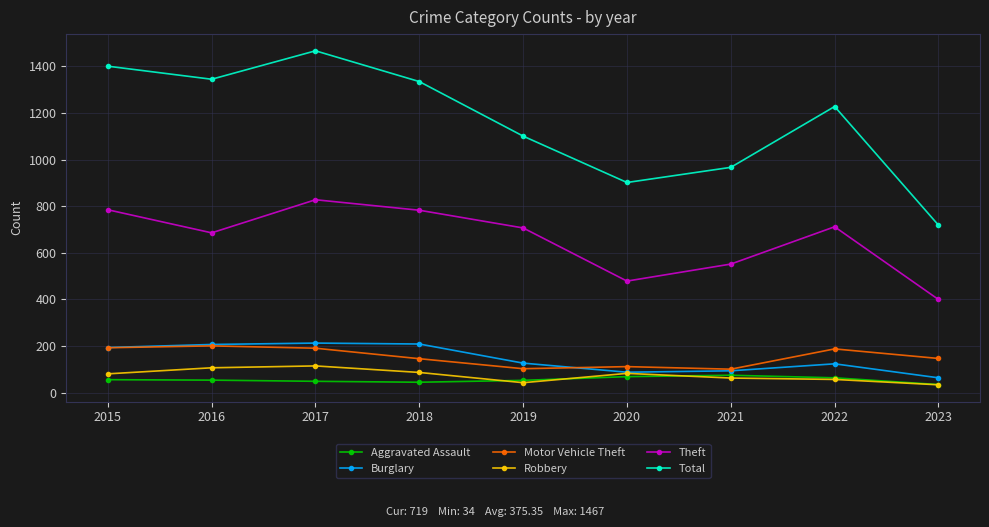

What is the smallest value displayed?

34